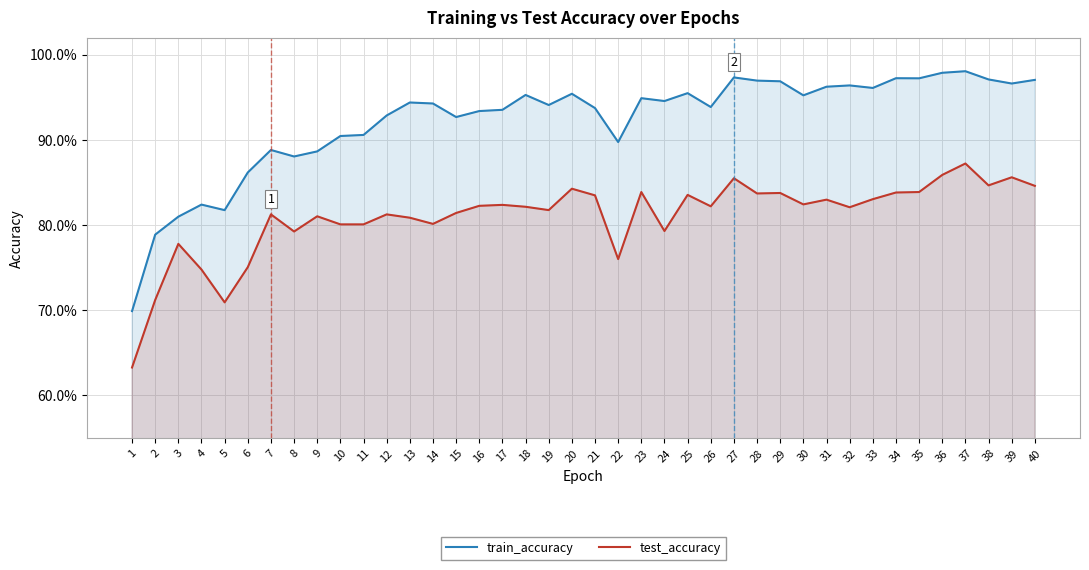

Reading left to right, what are all the values shown in this chart?

train_accuracy: 0.7	0.8	0.8	0.8	0.8	0.9	0.9	0.9	0.9	0.9	0.9	0.9	0.9	0.9	0.9	0.9	0.9	1.0	0.9	1.0	0.9	0.9	0.9	0.9	1.0	0.9	1.0	1.0	1.0	1.0	1.0	1.0	1.0	1.0	1.0	1.0	1.0	1.0	1.0	1.0
test_accuracy: 0.6	0.7	0.8	0.7	0.7	0.8	0.8	0.8	0.8	0.8	0.8	0.8	0.8	0.8	0.8	0.8	0.8	0.8	0.8	0.8	0.8	0.8	0.8	0.8	0.8	0.8	0.9	0.8	0.8	0.8	0.8	0.8	0.8	0.8	0.8	0.9	0.9	0.8	0.9	0.8